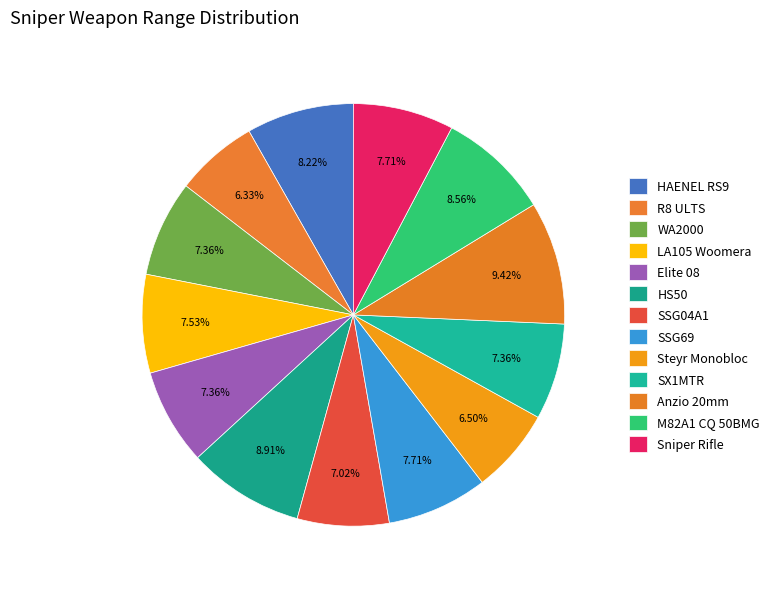

What percentage is the HAENEL RS9 slice, to the nearest percent?

8%